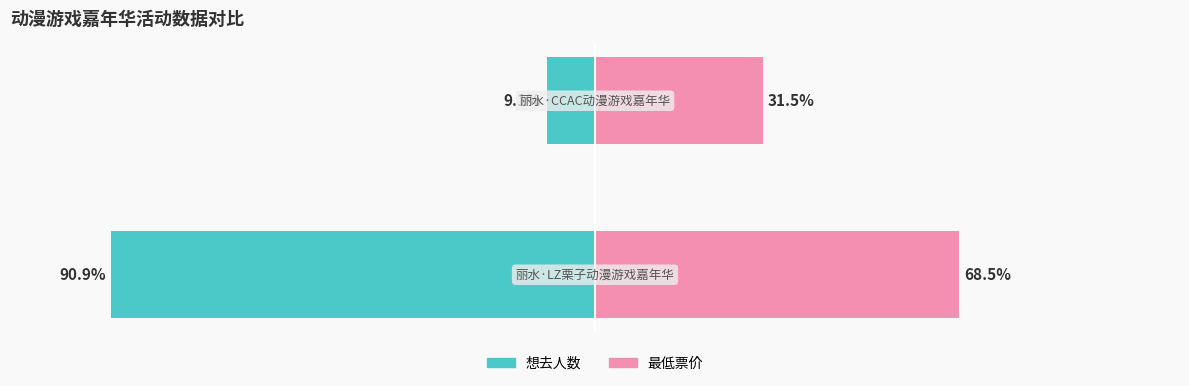

What is the difference between the highest and lowest values at 1?

40.6